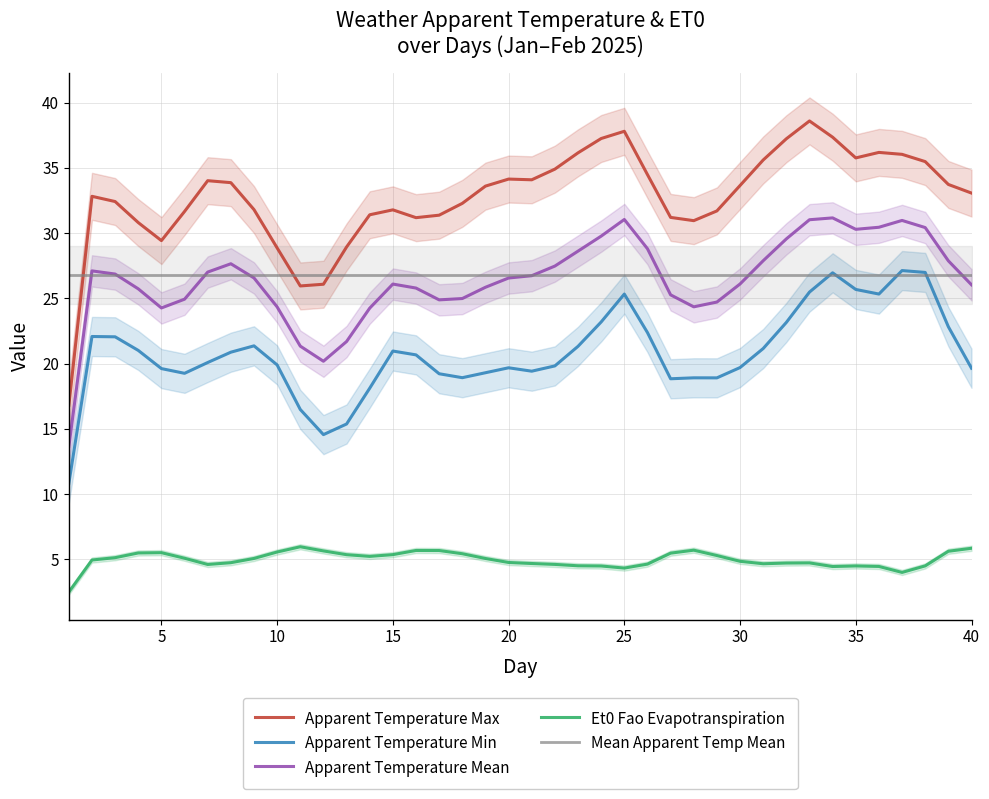

True or false: apparent_temperature_max and et0_fao_evapotranspiration intersect in this chart.

False